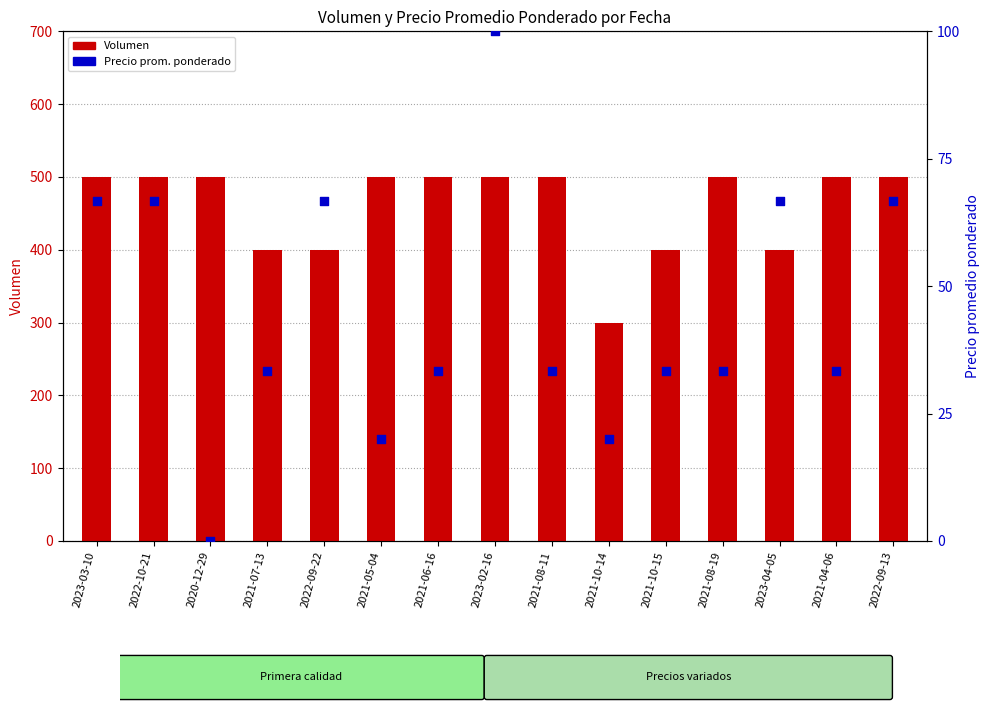

Which series has the widest spread of Y values?

Volumen